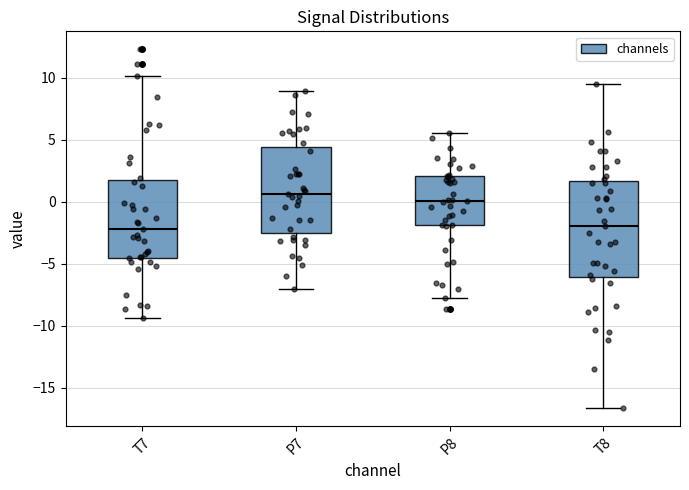

Reading left to right, transcribe this box plot: for each box, give where its median line is, the range the box spans, and where its two whiskers end, as read against the y-axis. The values are not printed on the chart, so give them approximately, as read against the axis.

T7: median -2.0, box -4.5 to 1.5, whiskers -9.5 to 10.0
P7: median 0.5, box -2.5 to 4.5, whiskers -7.0 to 9.0
P8: median 0.0, box -2.0 to 2.0, whiskers -7.5 to 5.5
T8: median -2.0, box -6.0 to 1.5, whiskers -16.5 to 9.5